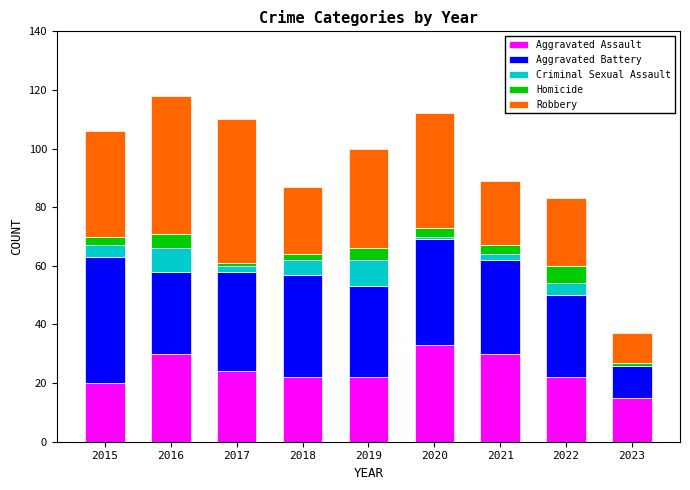

Is it true that Aggravated Assault equals 22 at 2018?

True